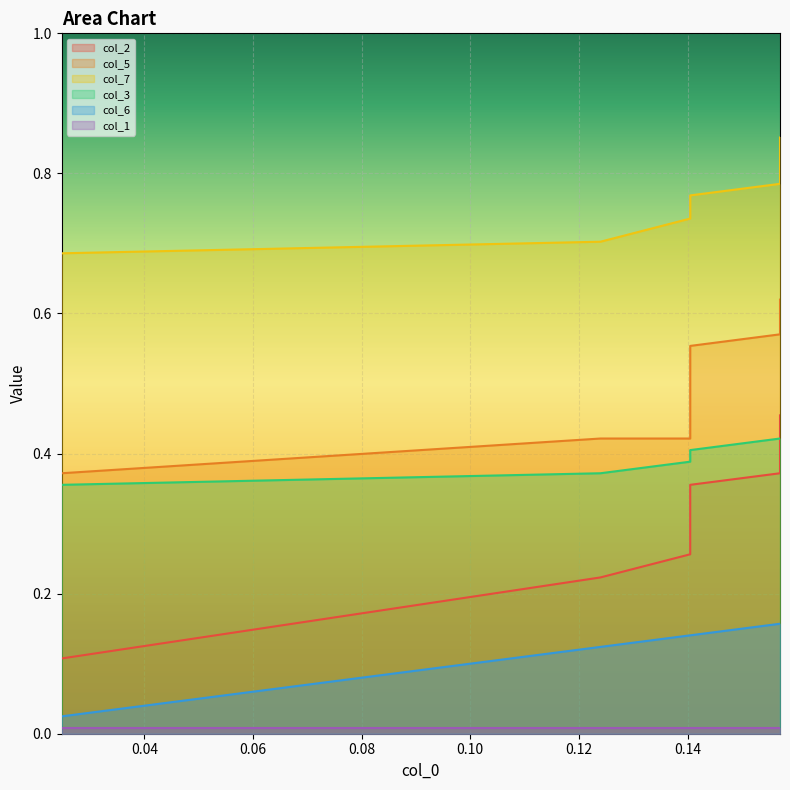

True or false: col_3 and col_7 cross at least once.

False